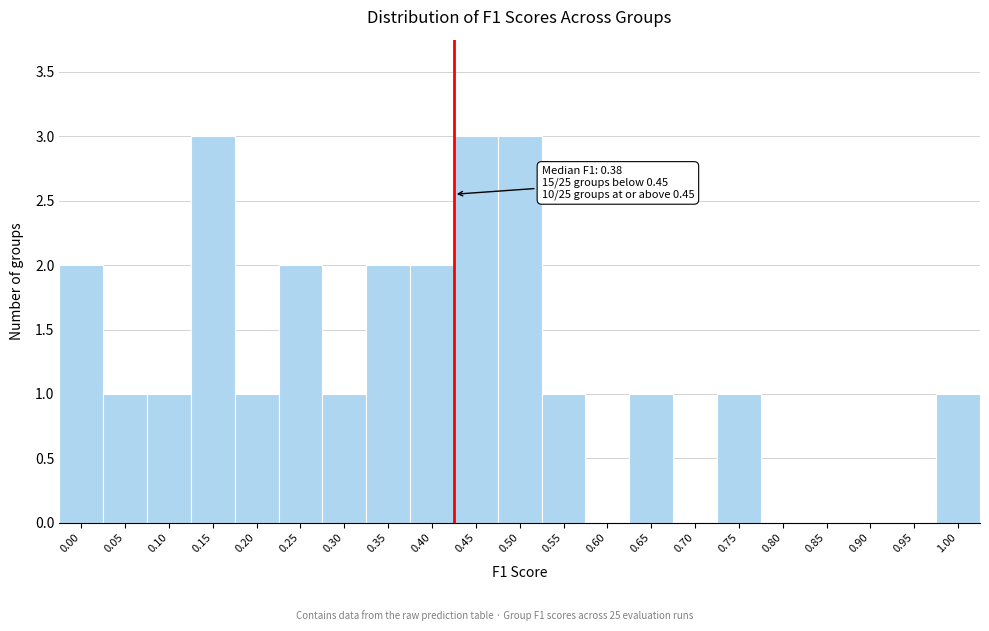

Reading left to right, what are all the values shown in this chart?

0.00=2	0.05=1	0.10=1	0.15=3	0.20=1	0.25=2	0.30=1	0.35=2	0.40=2	0.45=3	0.50=3	0.55=1	0.60=0	0.65=1	0.70=0	0.75=1	0.80=0	0.85=0	0.90=0	0.95=0	1.00=1